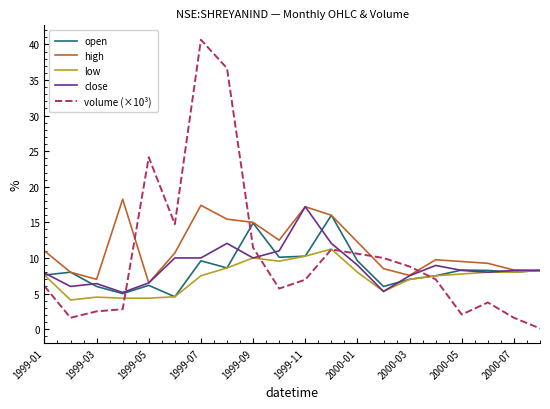

Which series has the largest range (max minus min)?

volume (×10³)